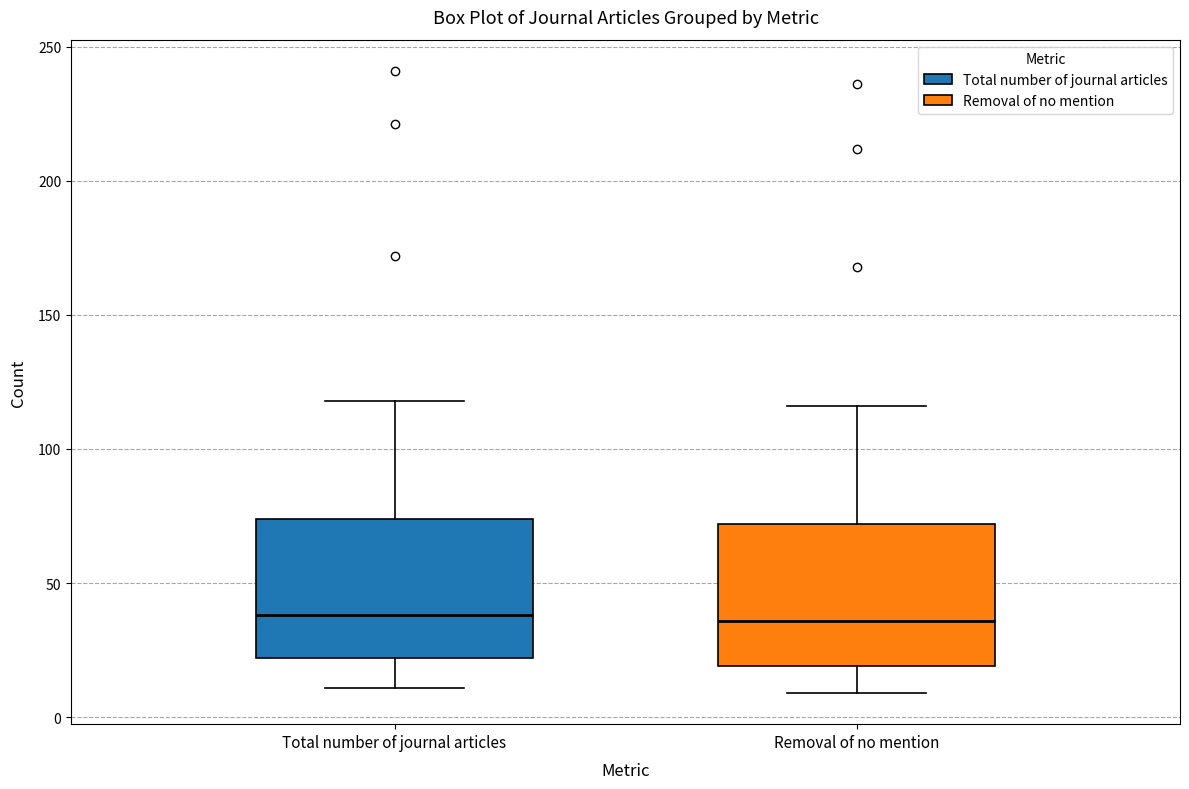

Reading left to right, transcribe this box plot: for each box, give where its median line is, the range the box spans, and where its two whiskers end, as read against the y-axis. The values are not printed on the chart, so give them approximately, as read against the axis.

Total number of journal articles: median 40, box 20 to 75, whiskers 10 to 120
Removal of no mention: median 35, box 20 to 70, whiskers 10 to 115